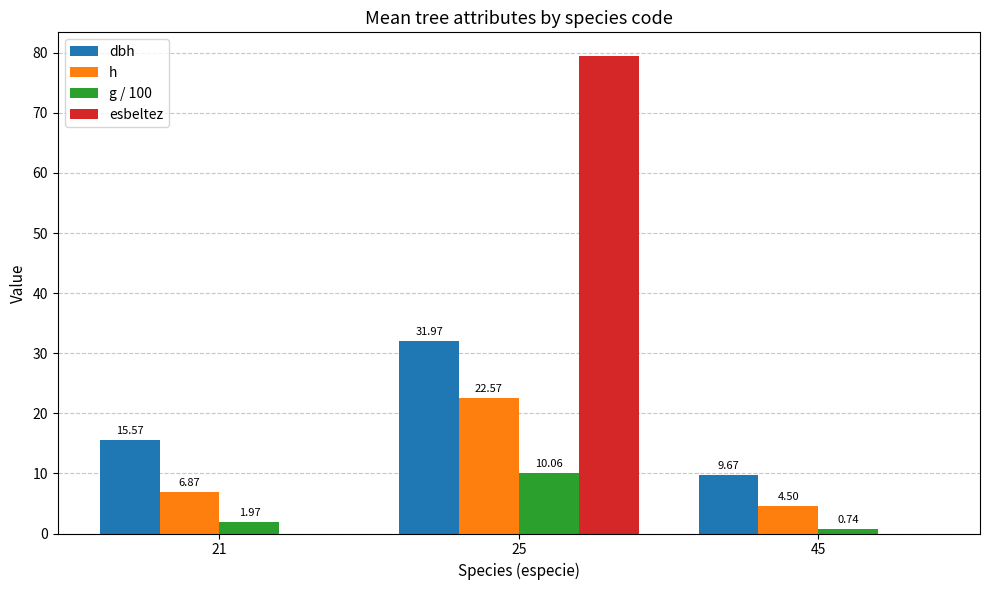

Which series has the largest total across all categories?

esbeltez